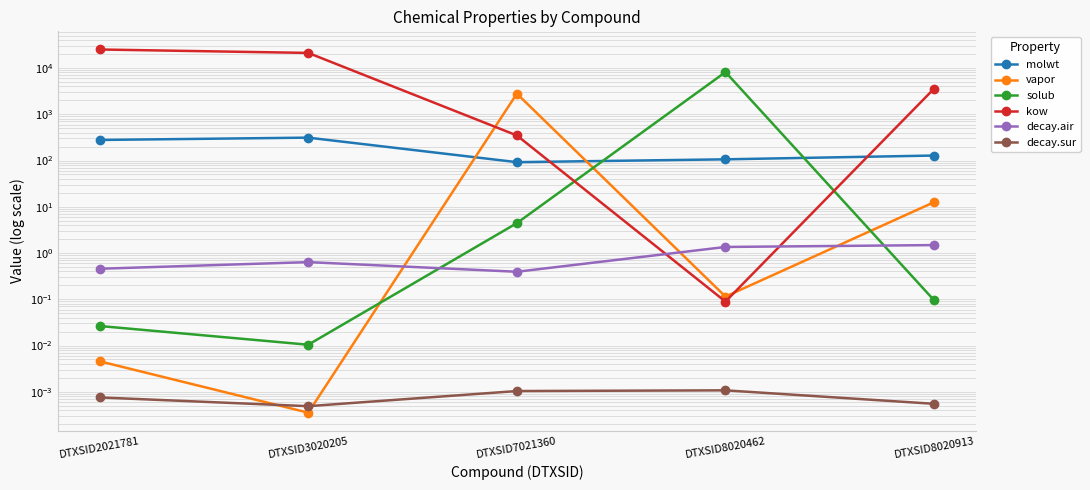

What is the sum of all kow values?

50243.3